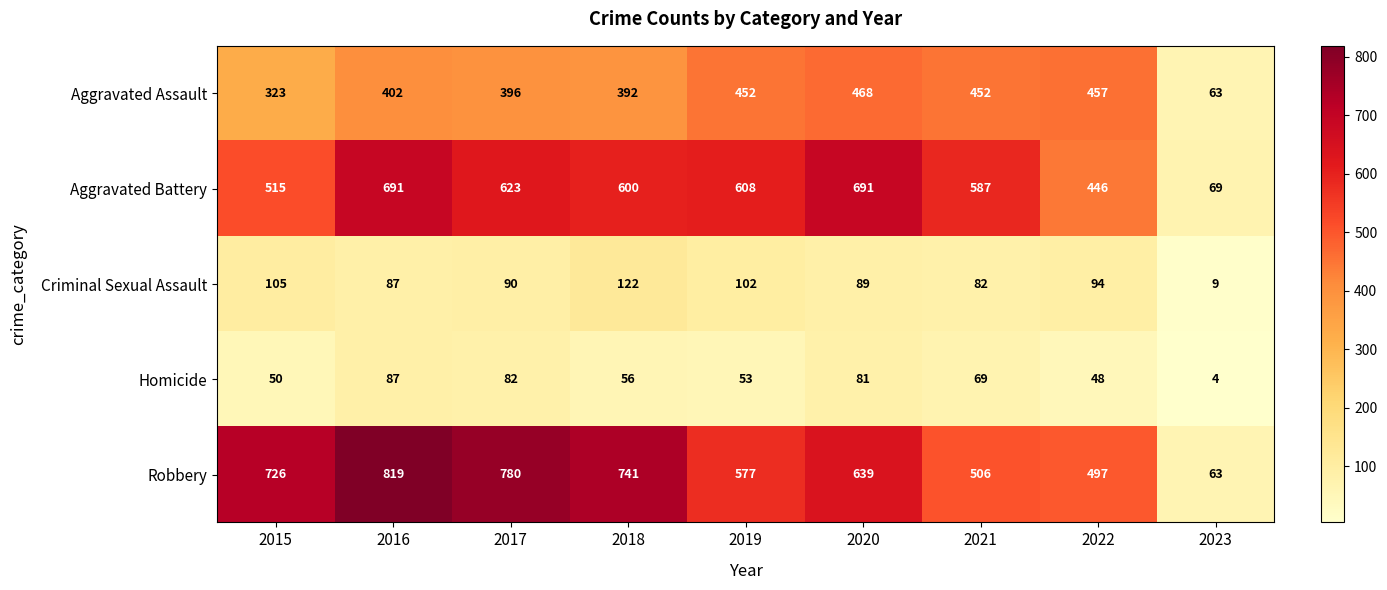

What is the minimum value for Homicide?

4